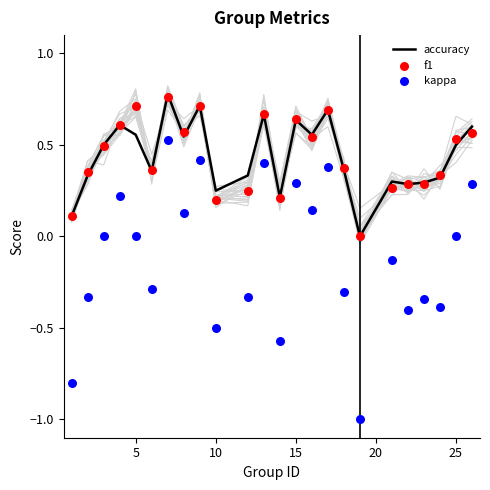

Which series contains the highest Y value?

accuracy